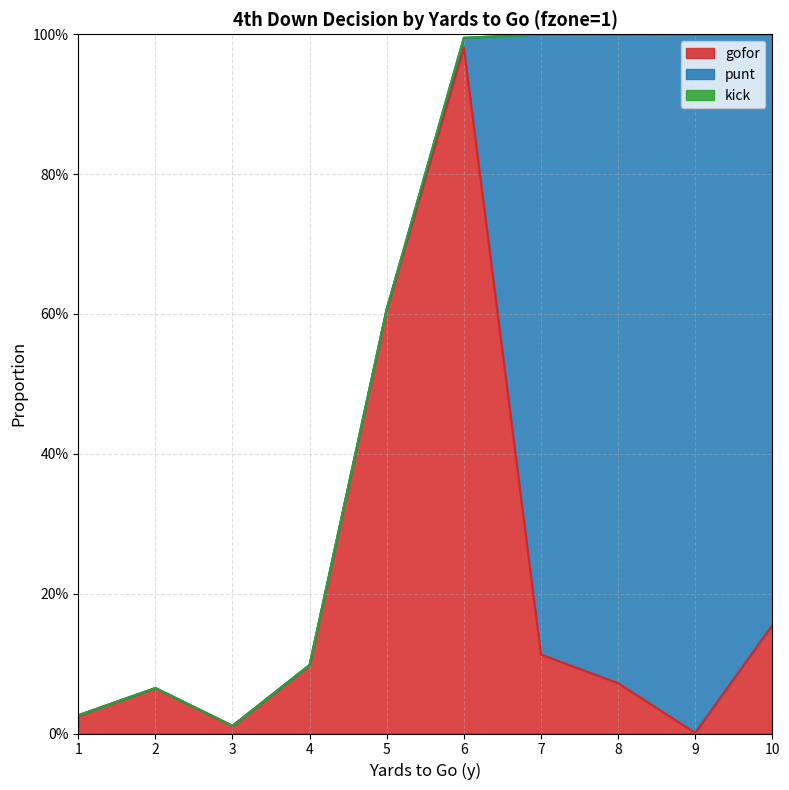

Rank the series at 6 from highest to lowest value.

gofor, punt, kick